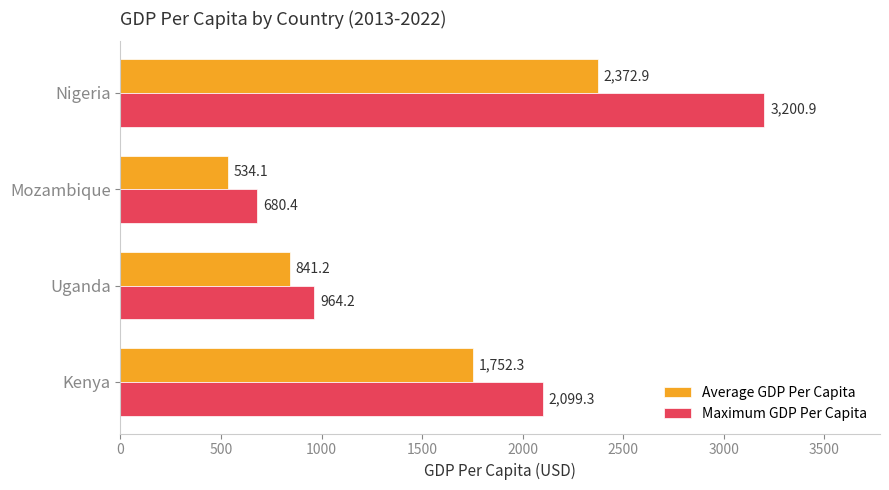

The value of Average GDP Per Capita at Nigeria is 2372.9. True or false?

True